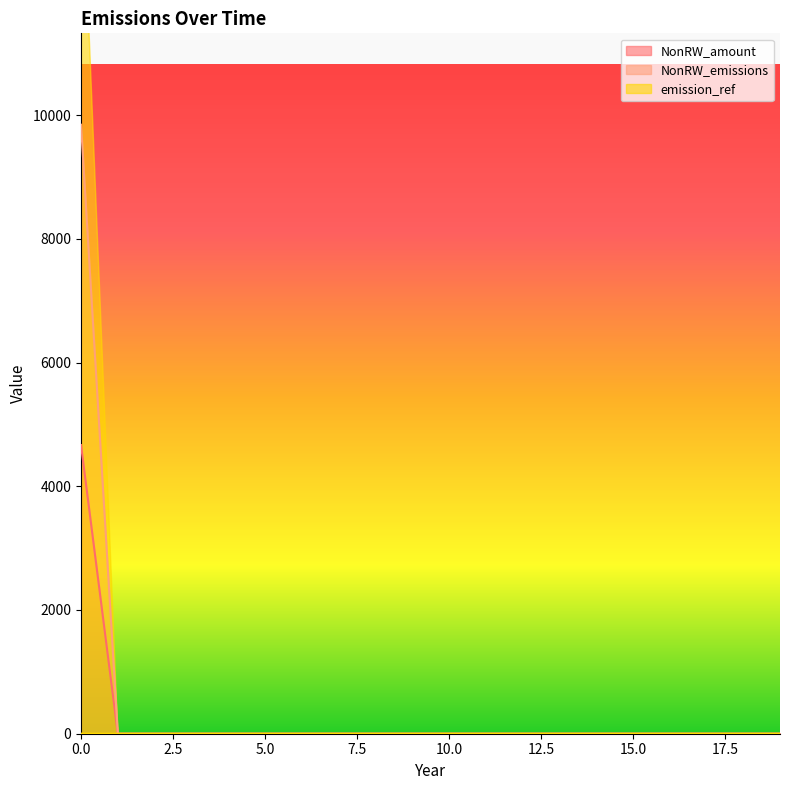

What is the average value of the NonRW_emissions series?

492.2